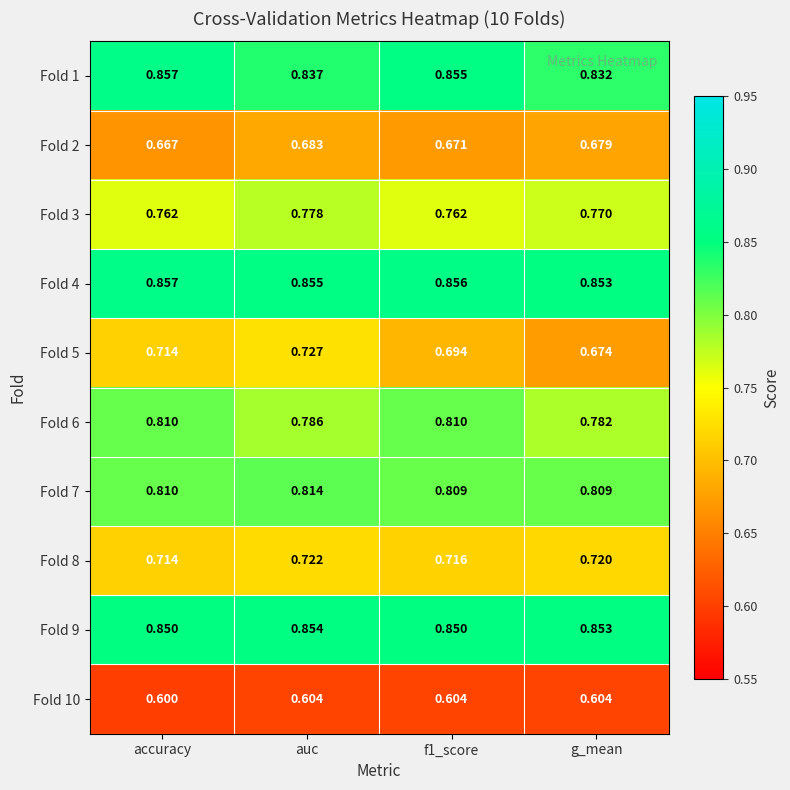

At which category is the sum across all series the highest?

auc